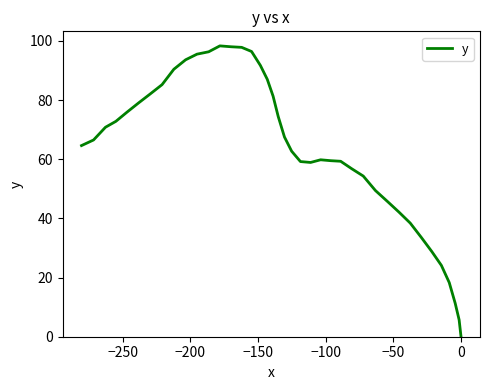

True or false: there are more than 1 points higher than both neighbors.

True